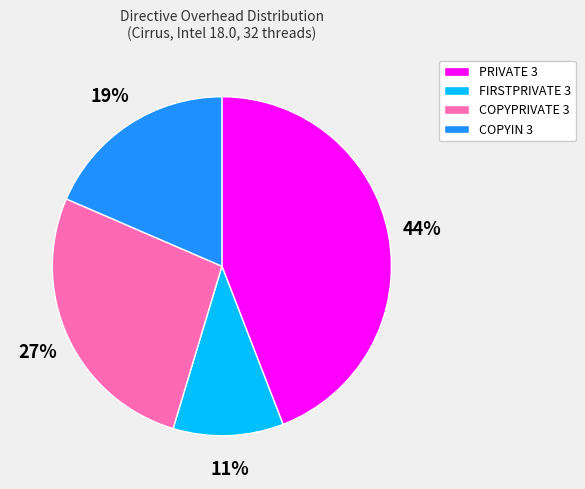

Does any single category account for the majority?

No